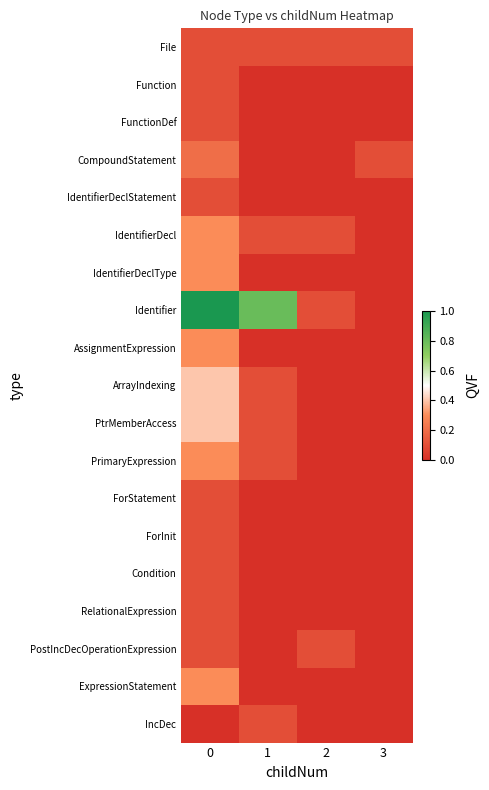

Rank the series by their maximum value, from lowest to highest.

File, Function, FunctionDef, IdentifierDeclStatement, ForStatement, ForInit, Condition, RelationalExpression, PostIncDecOperationExpression, IncDec, CompoundStatement, IdentifierDecl, IdentifierDeclType, AssignmentExpression, PrimaryExpression, ExpressionStatement, ArrayIndexing, PtrMemberAccess, Identifier